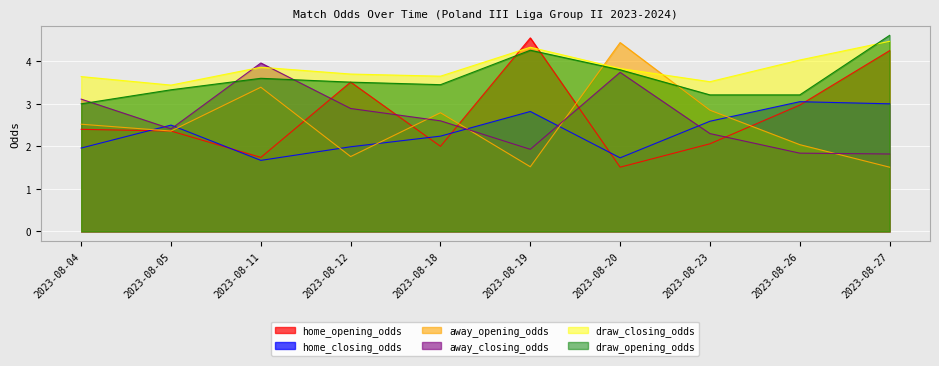

What is the total value across all series at 2023-08-11?

18.2